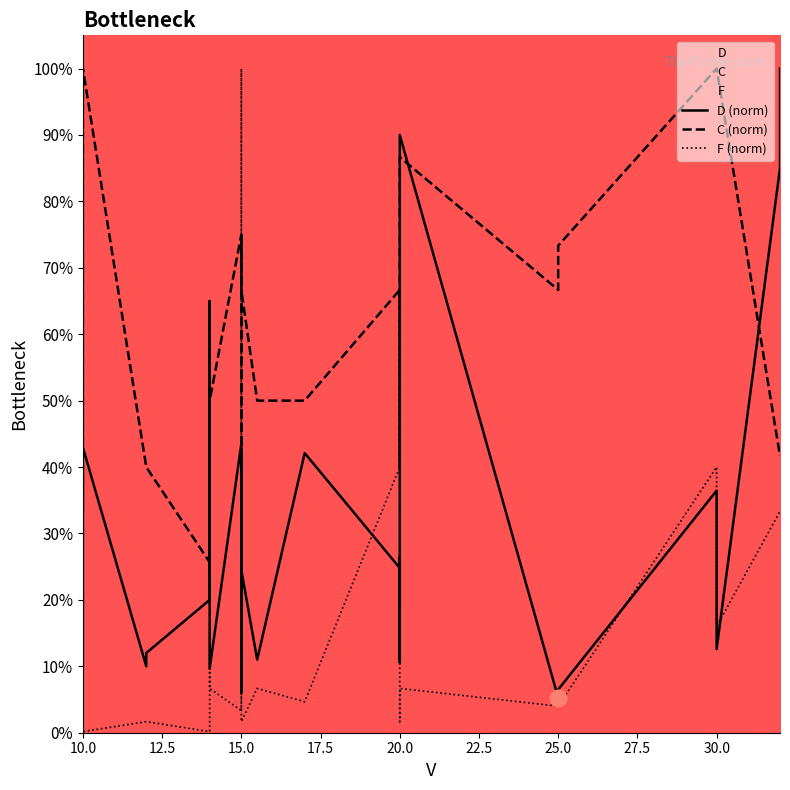

Which series has the widest spread of values?

F (norm)